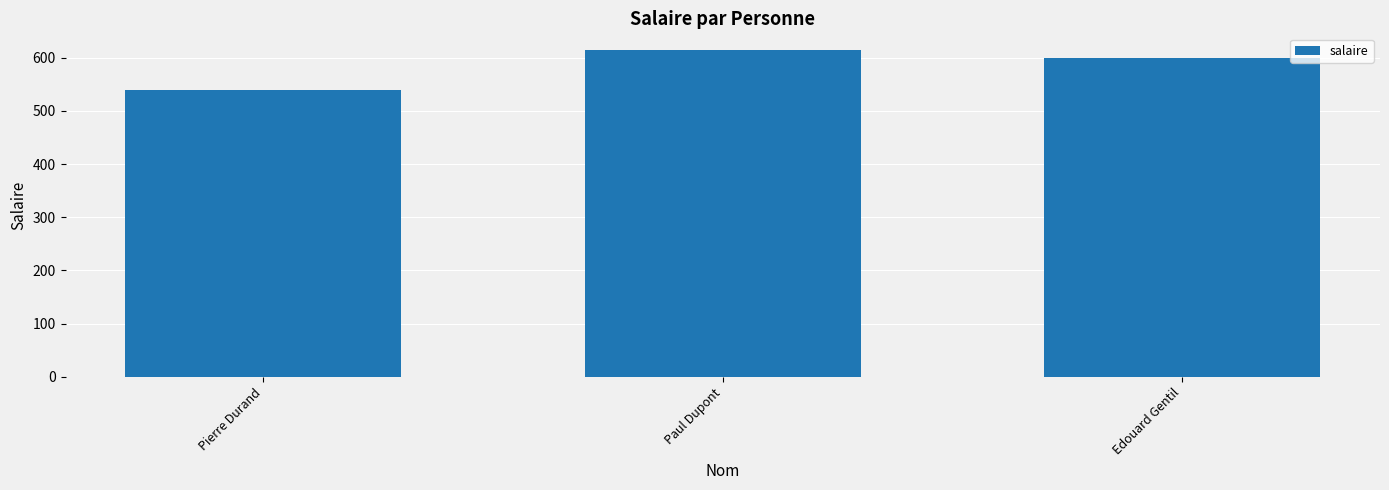

What is the average value?

585